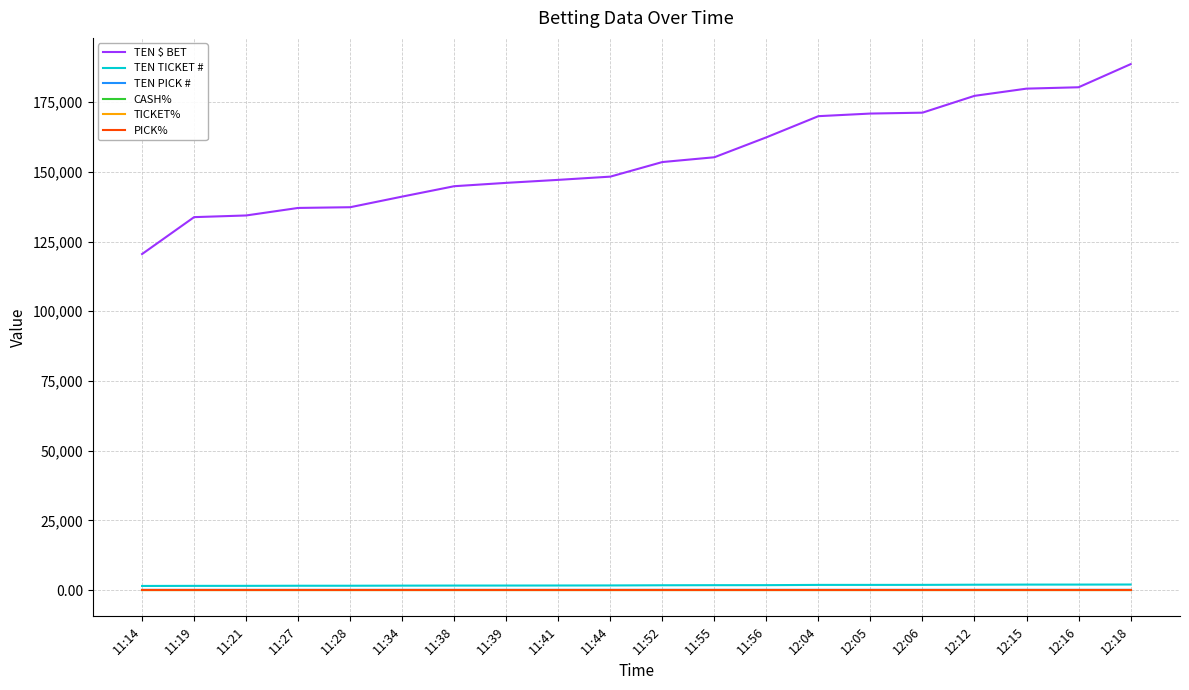

What position from the right is 11:21?

18